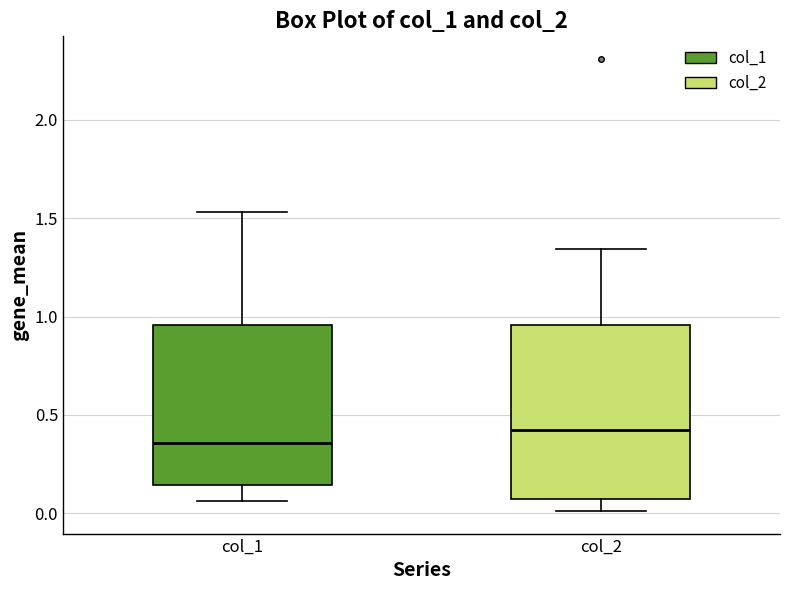

Where does the upper whisker of the box for col_2 end on the y-axis? The values are not printed on the chart, so give them approximately, as read against the axis.

1.35